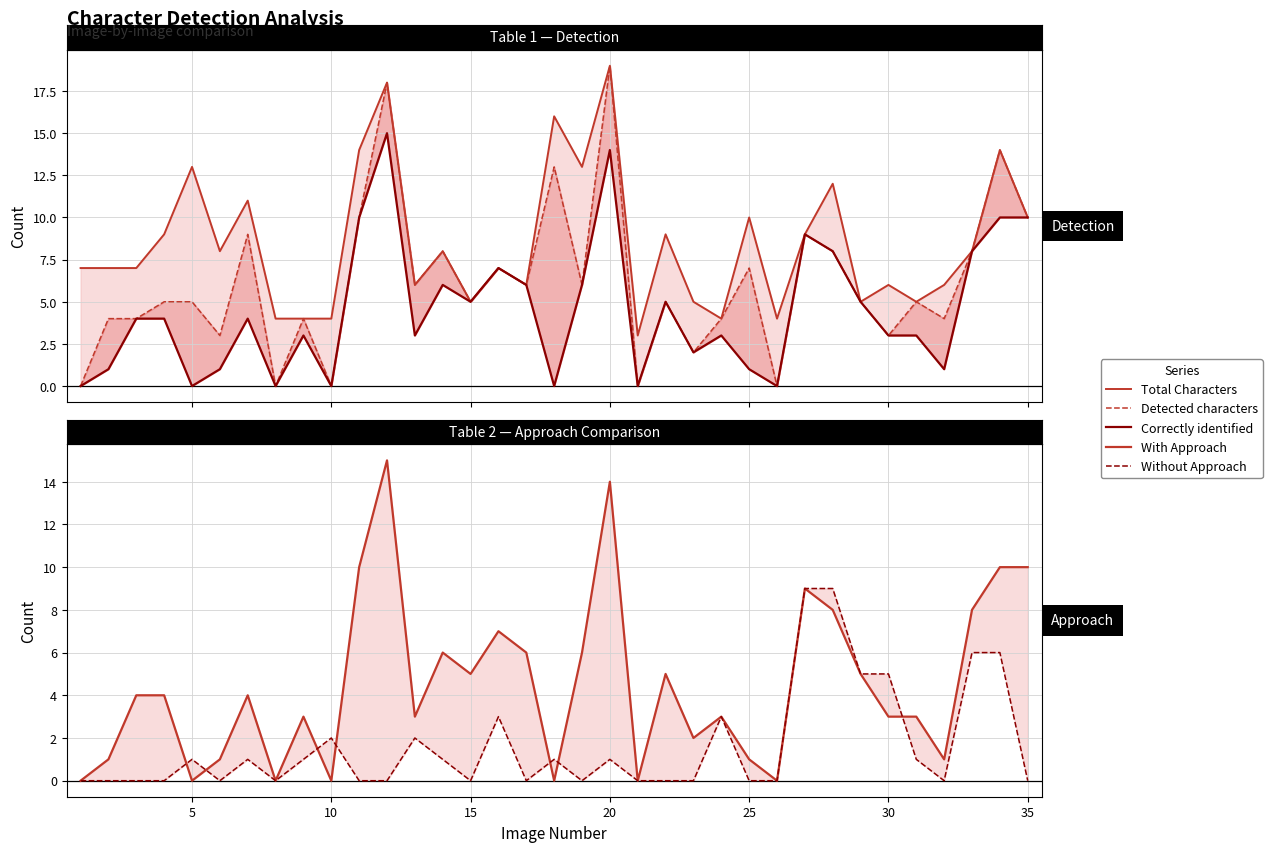

At how many categories does at least one series exceed 6?

21